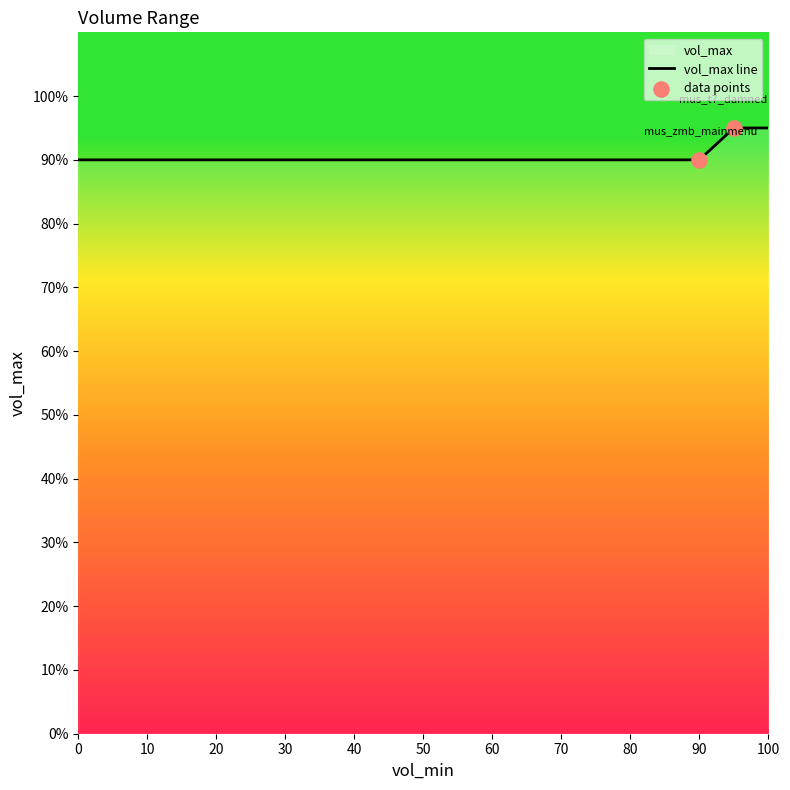

Approximately how many times larger is the value at mus_zmb_mainmenu compared to mus_t7_damned?

0.9